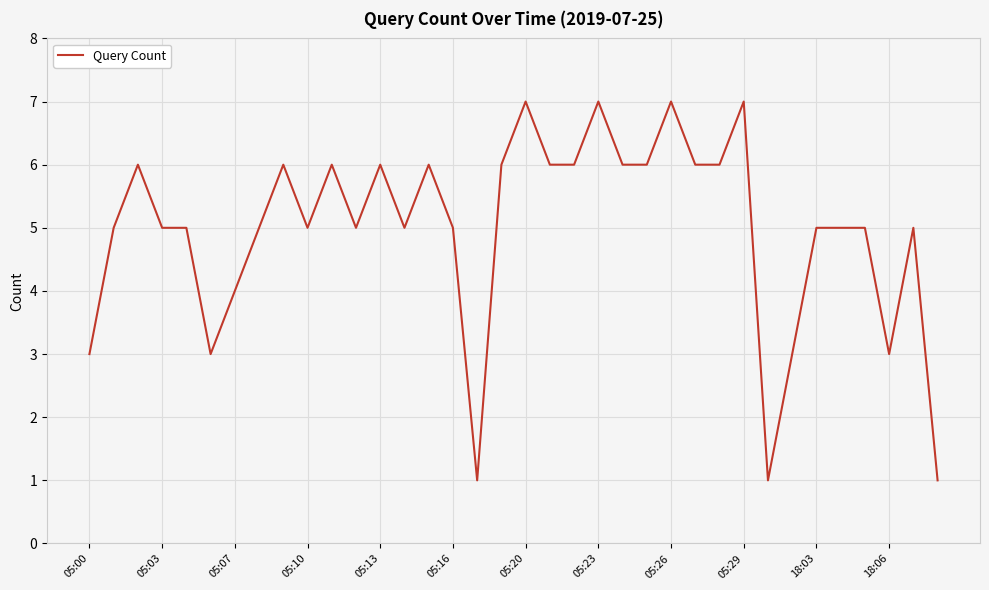

What is the greatest value displayed?

7